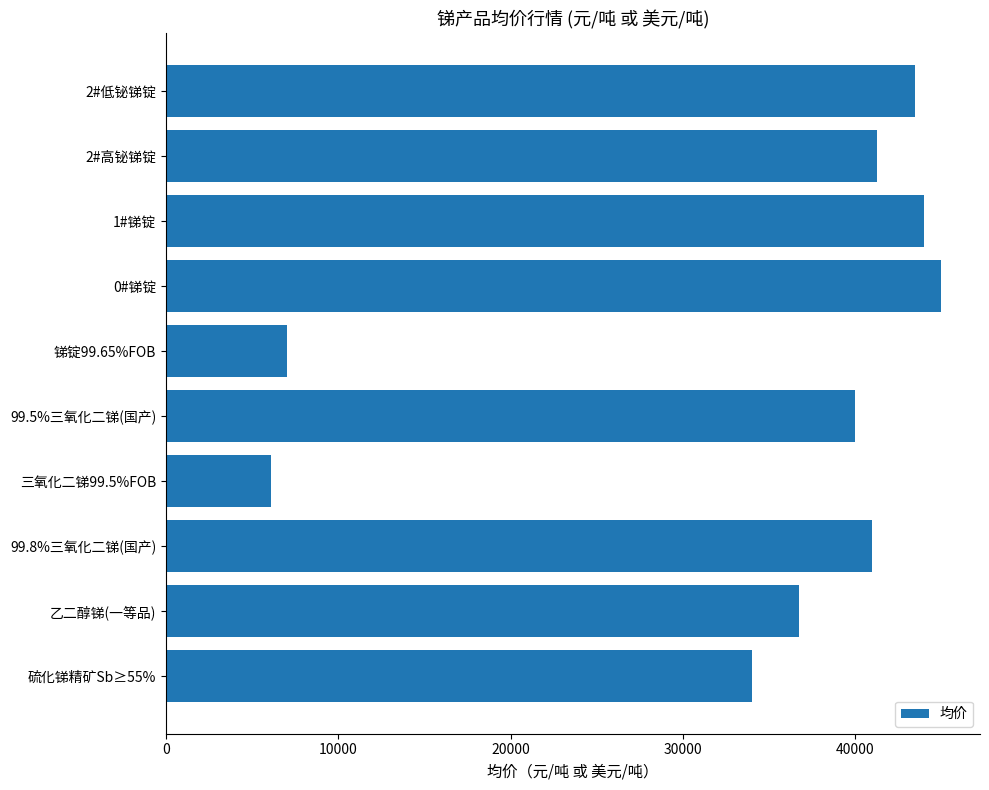

At which label is the value closest to 25550?

硫化锑精矿Sb≥55%